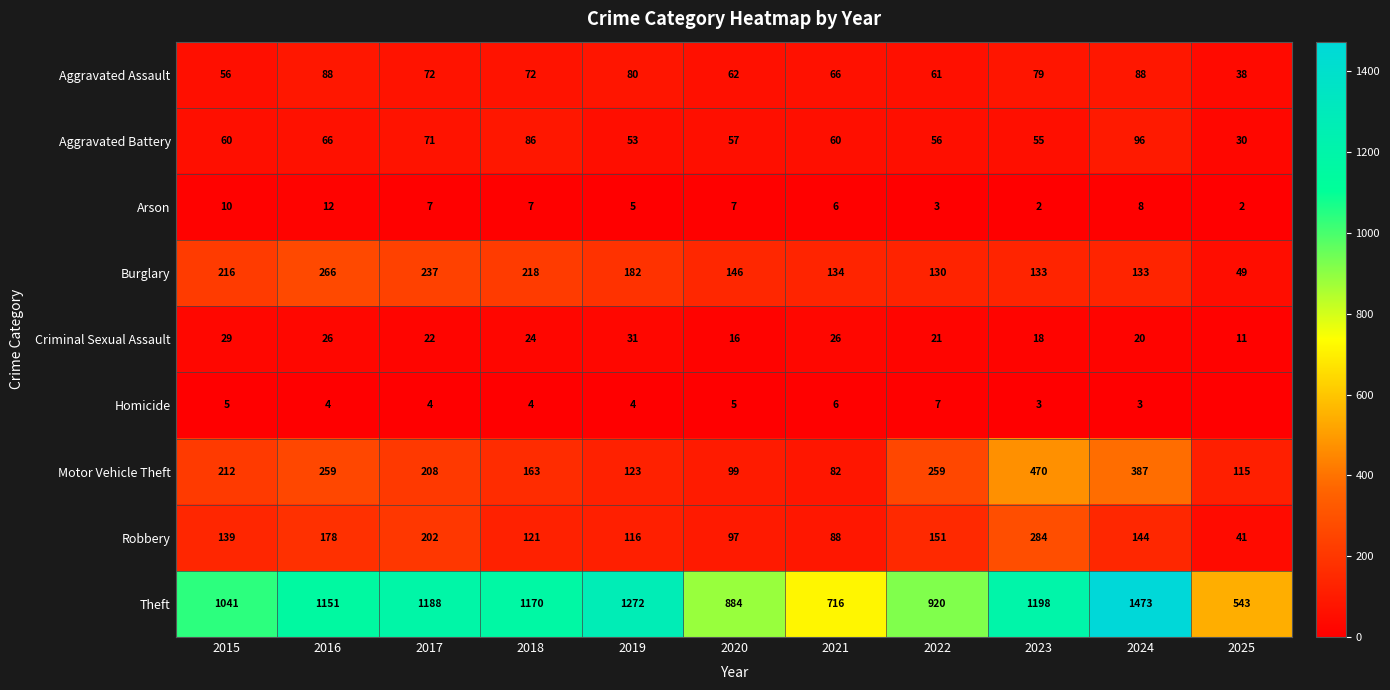

The value of Homicide at 2021 is 6. True or false?

True